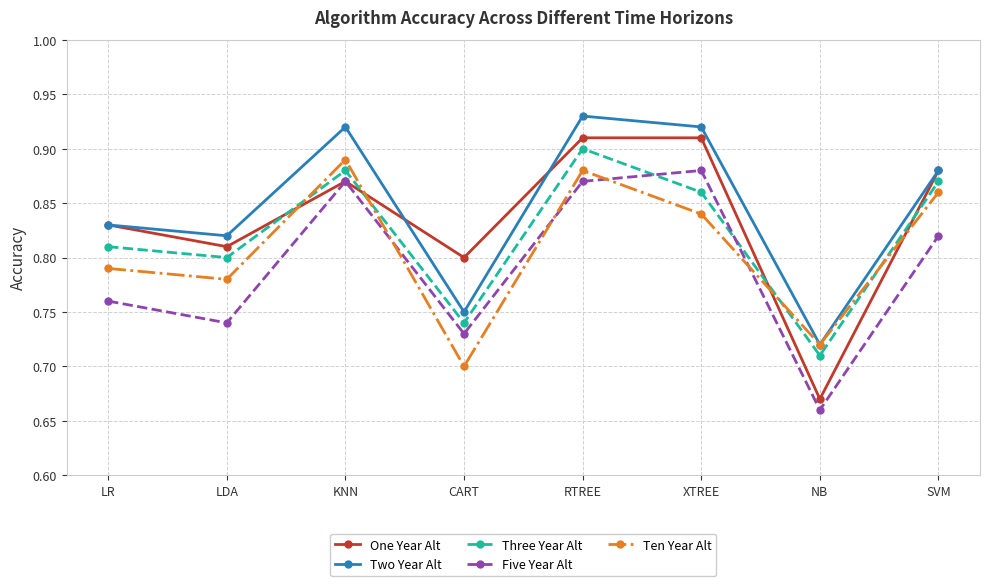

In Ten Year Alt, how many points are higher than both neighbors (excluding endpoints)?

2